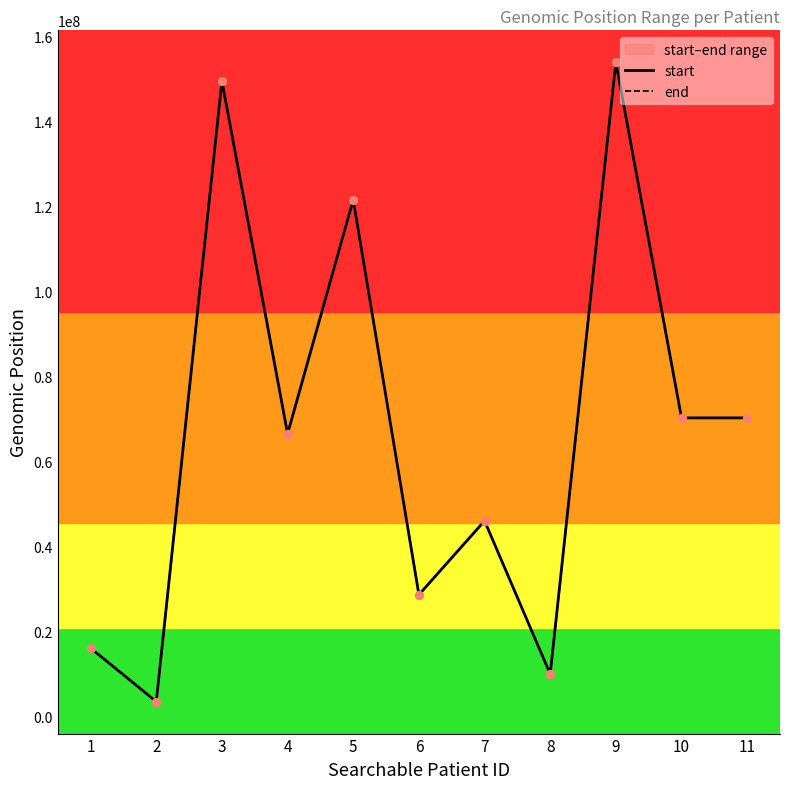

What are all the series names shown in the legend?

start, end